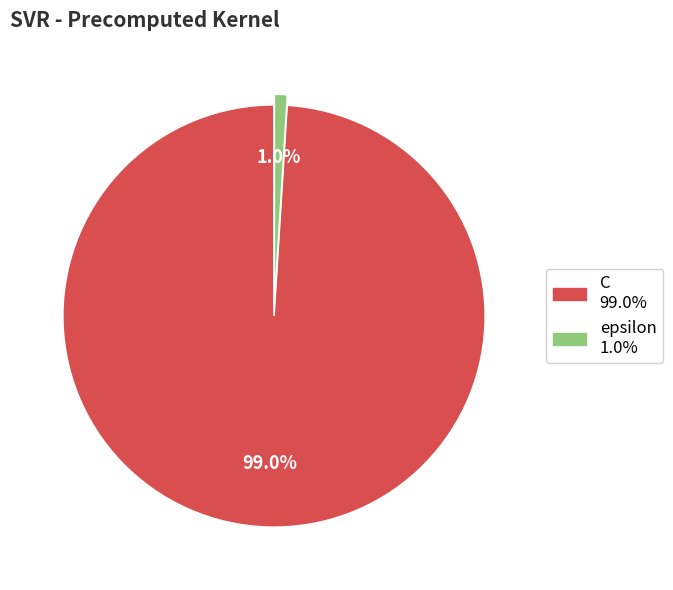

Combined, what portion of the pie is epsilon and C?

100.0%